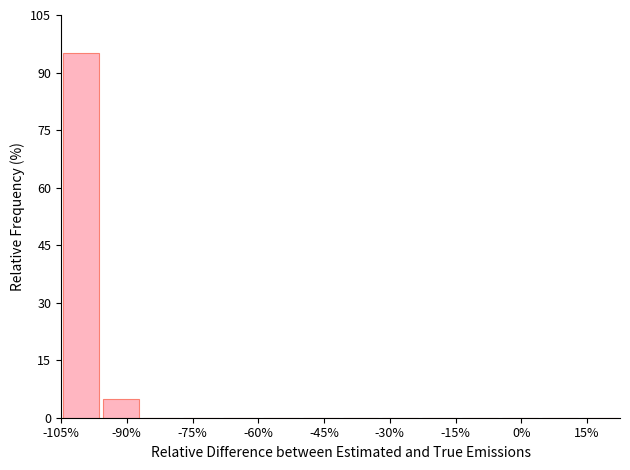

Reading left to right, list every bar in this chart as the range it spans on the x-axis followed by its height. Neither the bar edges nor the heights are printed on the chart, so give them approximately, as read against the axes.

-104 to -96: 96
-96 to -86: 6
-86 to -78: 0
-78 to -68: 0
-68 to -60: 0
-60 to -50: 0
-50 to -42: 0
-42 to -32: 0
-32 to -24: 0
-24 to -14: 0
-14 to -4: 0
-4 to 4: 0
4 to 14: 0
14 to 22: 0